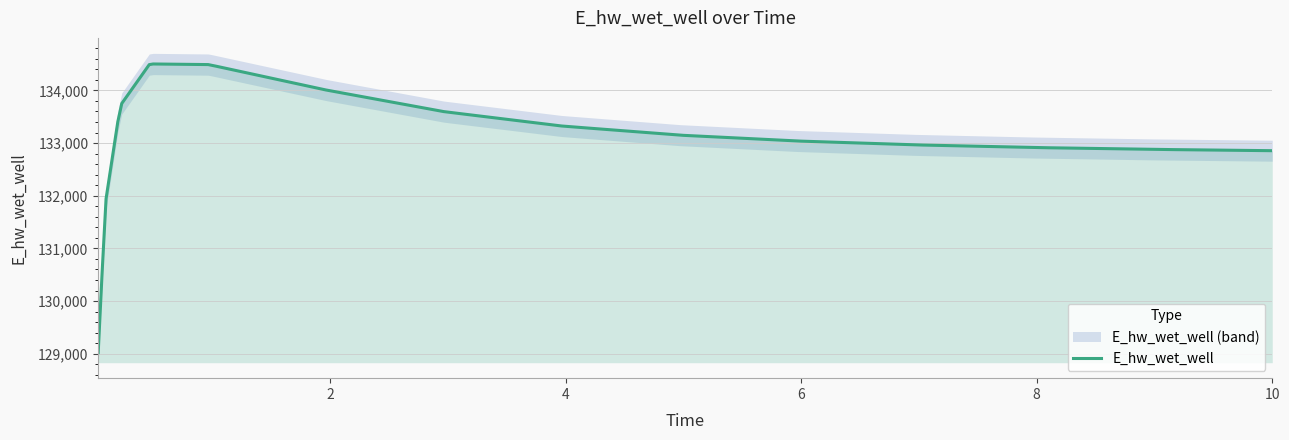

Rank the categories by value from highest to lowest.

0.46875, 0.96875, 1.96875, 0.21875, 2.96875, 3.96875, 4.96875, 5.96875, 6.96875, 7.96875, 8.96875, 9.96875, 10.0, 0.09375, 0.03125